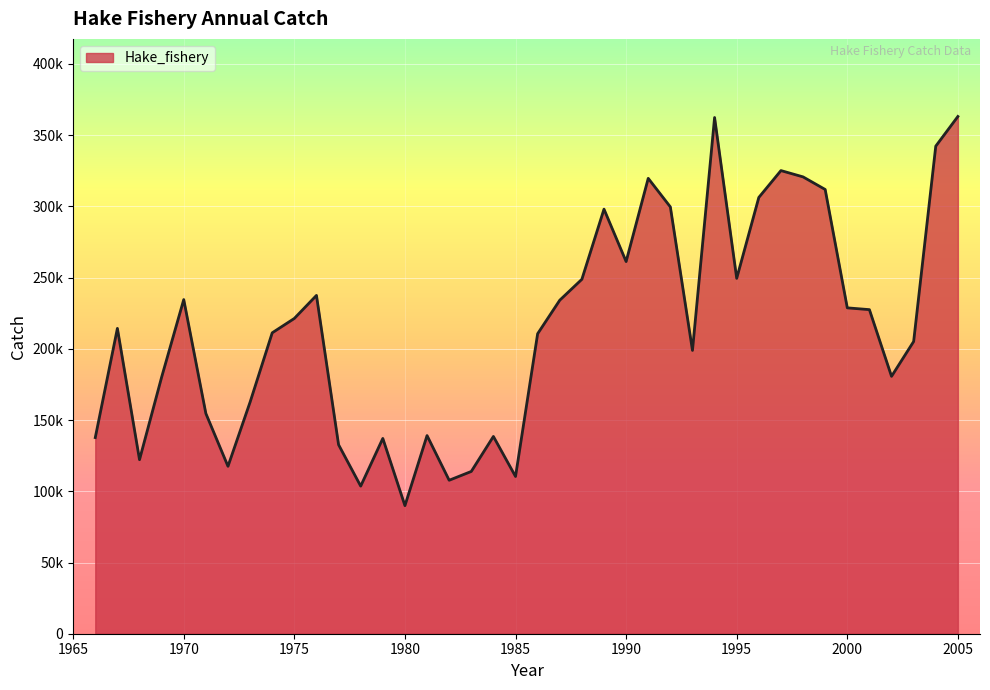

Where does the data first go above 214370?

1970